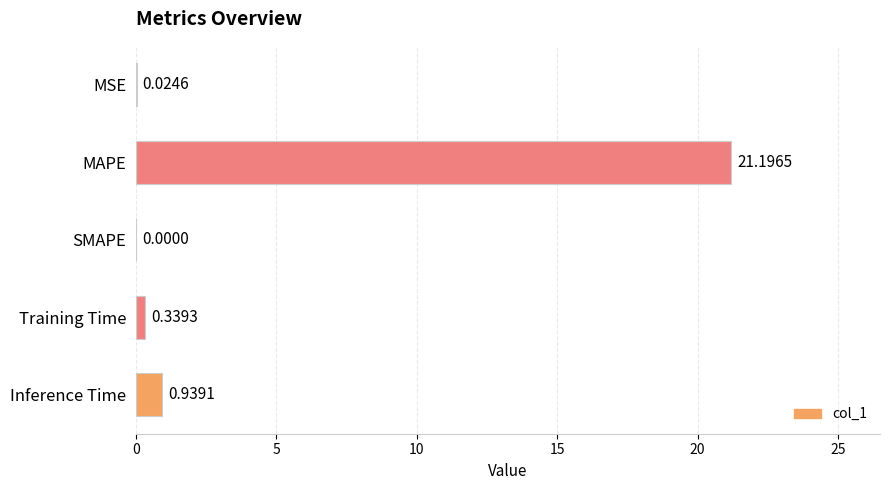

Where is the data nearest to the value 10?

Inference Time